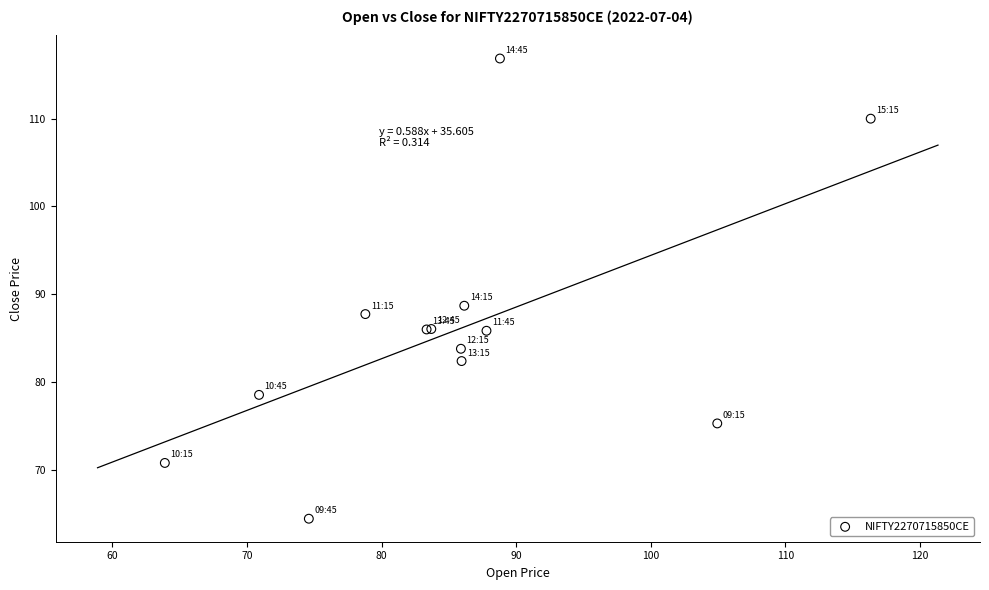

What Y value in the scatter plot is closest to 90?

88.7